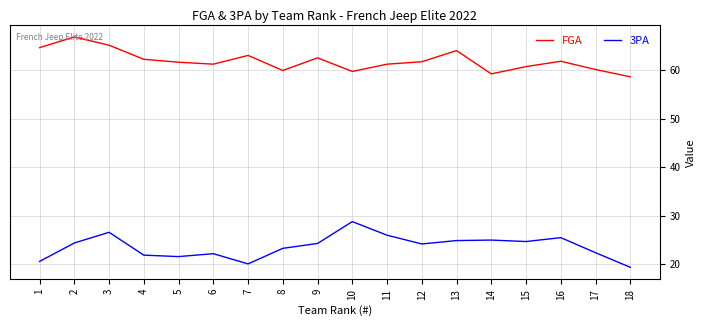

True or false: FGA and 3PA intersect in this chart.

False